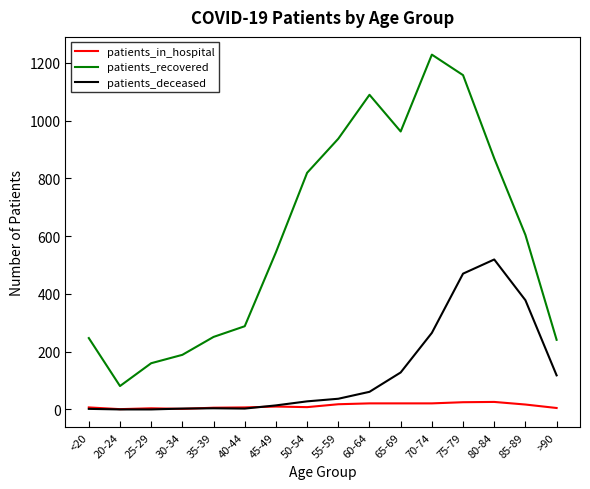

True or false: patients_recovered has a value of 476 at 50-54.

False